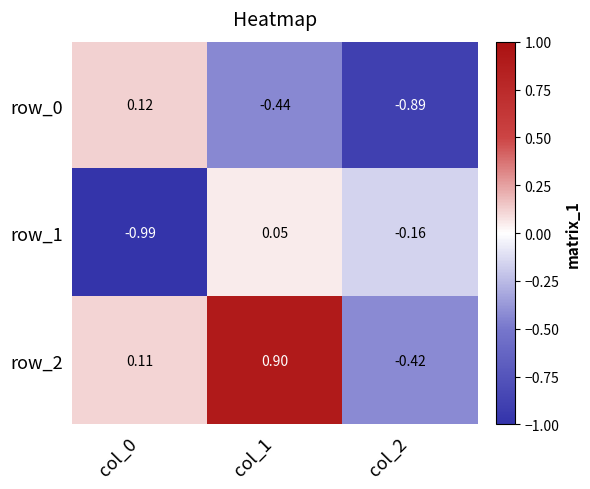

What is the difference between the maximum and minimum values in the row_2 series?

1.3